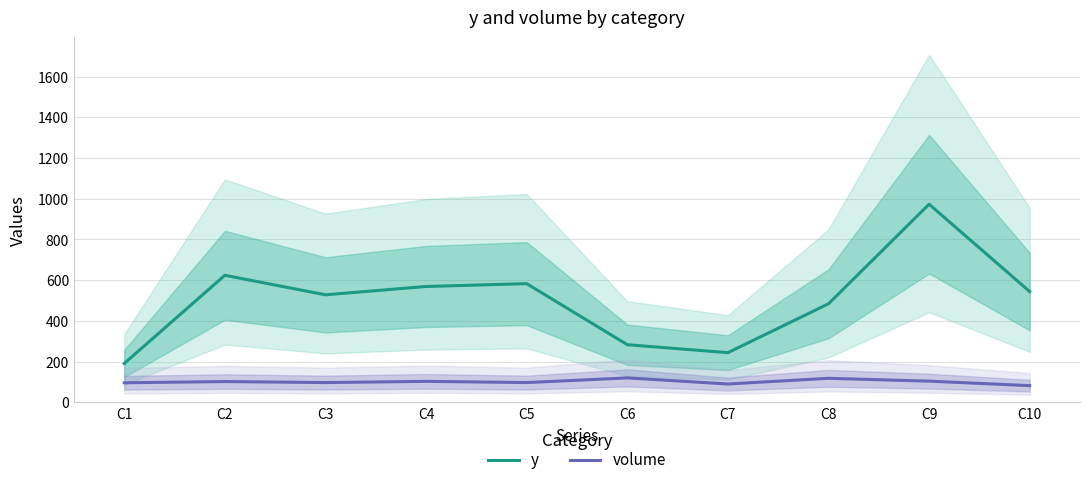

List the series in order of their overall mean, highest first.

y, volume